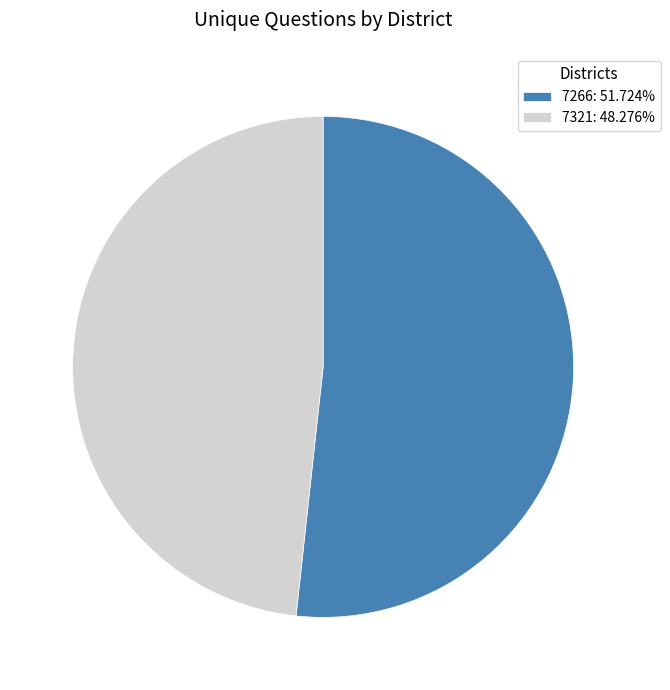

Is it true that 7266 is 66% of the pie?

False